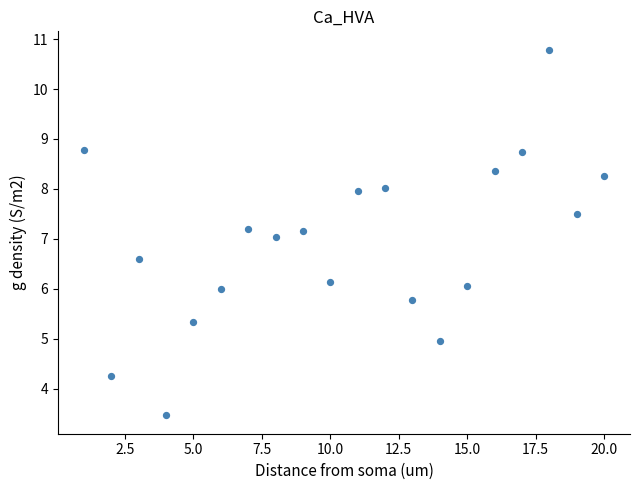

What is the range of Y values (max minus min)?

7.3